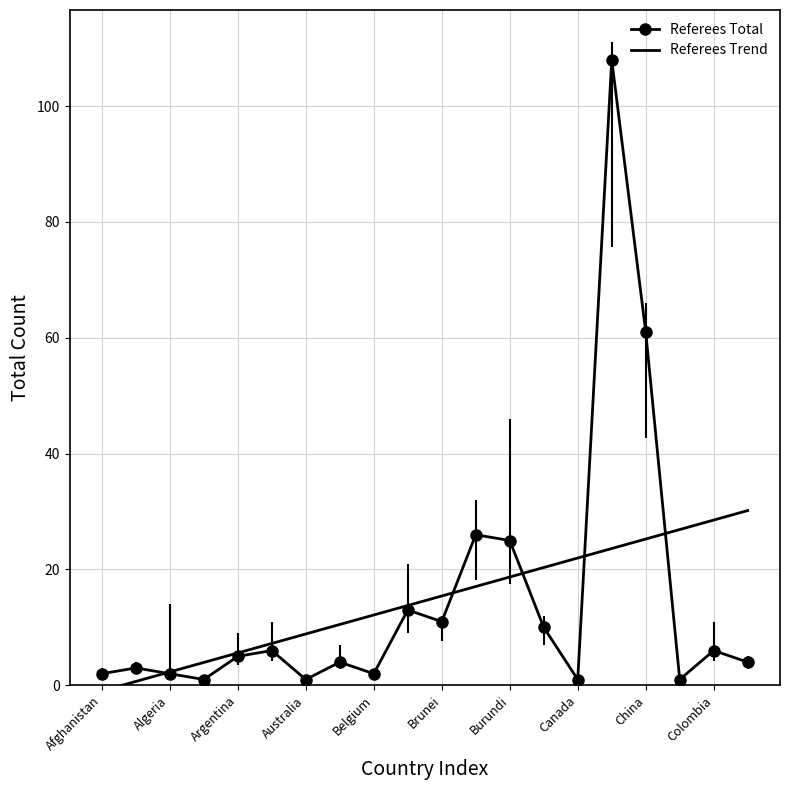

What is the difference between the second highest and minimum values in the Referees Trend series?

29.5